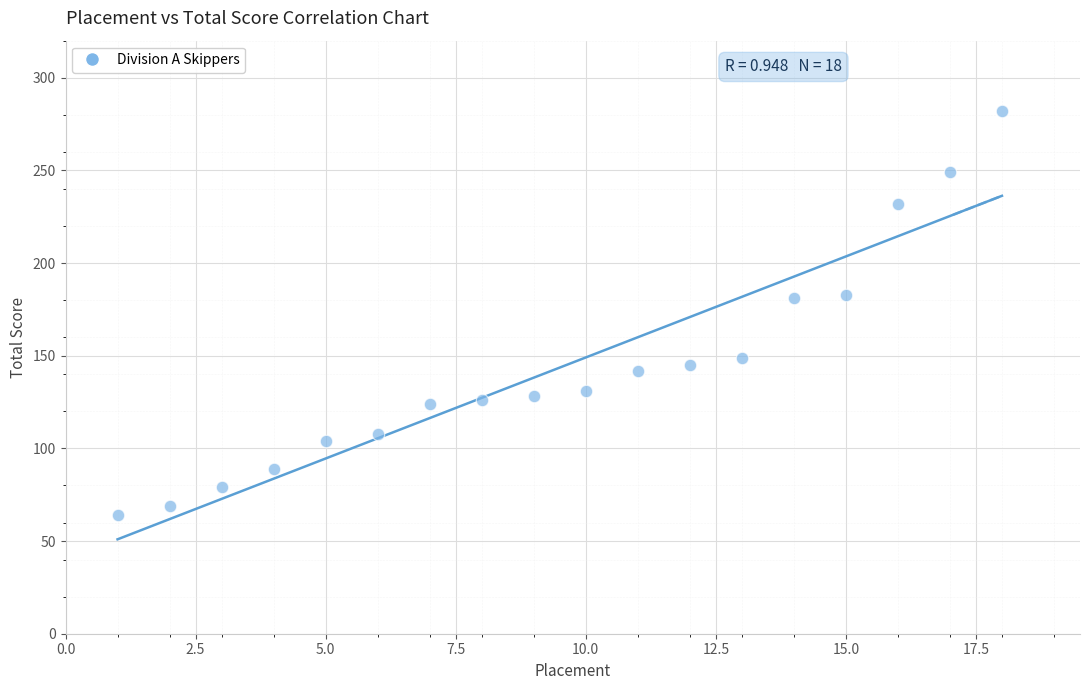

What is the range of Y values (max minus min)?

218